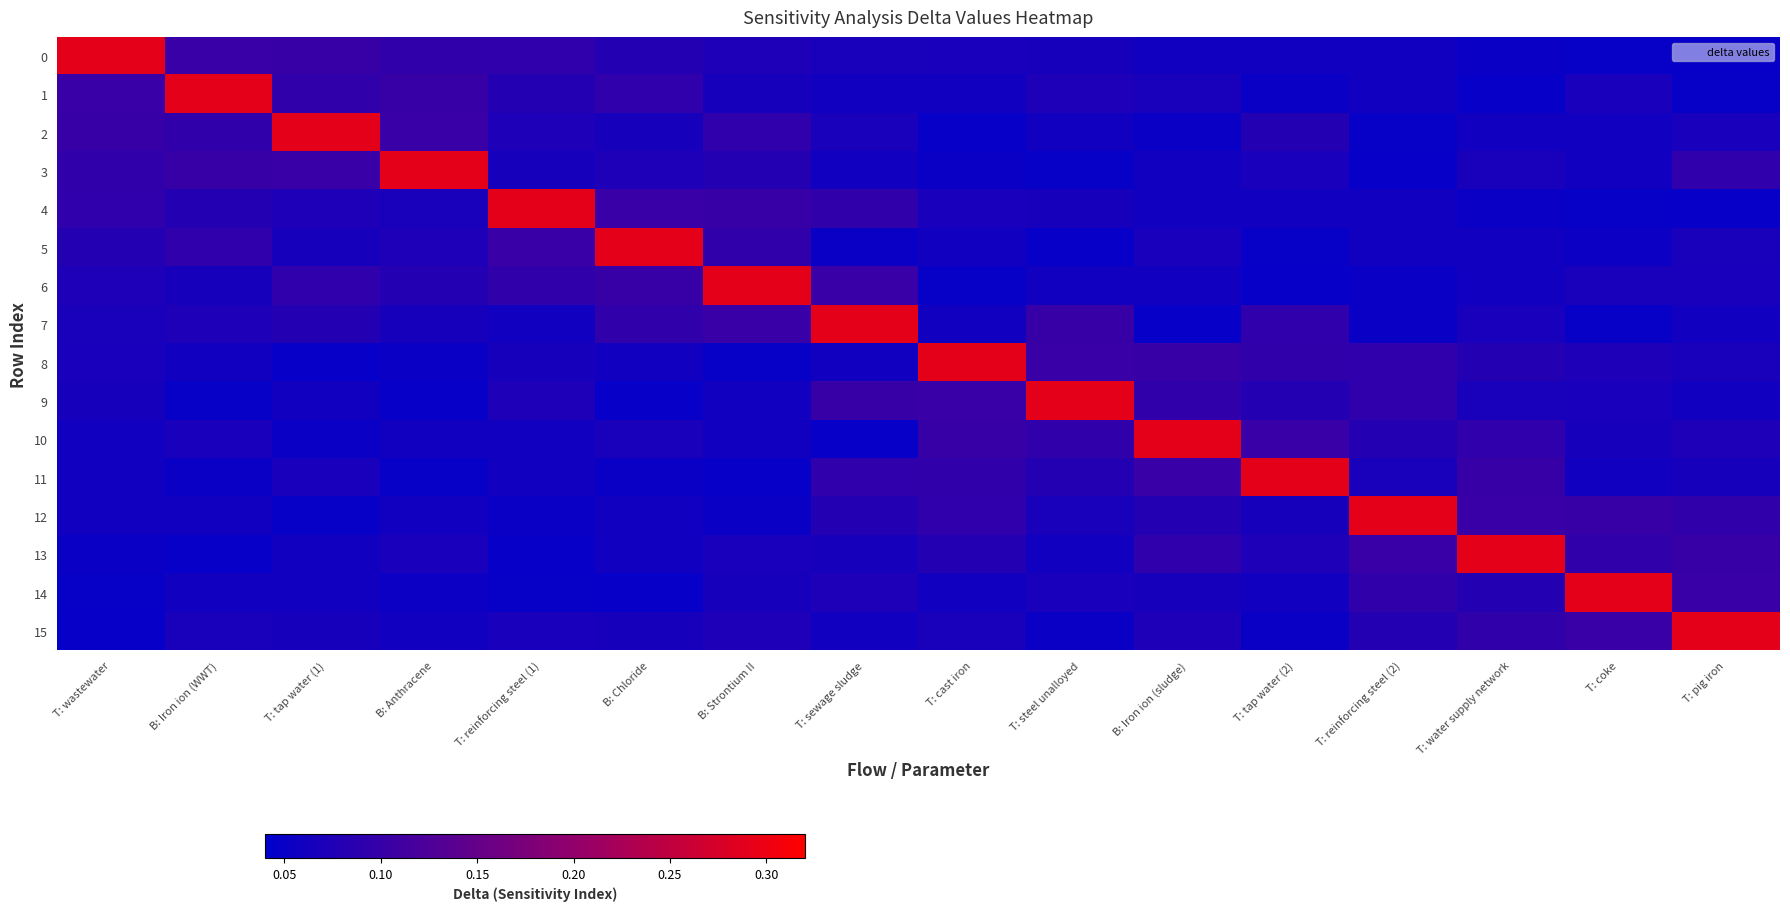

Reading left to right, transcribe all the data shown in this chart.

0: T: wastewater=0.3	B: Iron ion (WWT)=0.1	T: tap water (1)=0.1	B: Anthracene=0.1	T: reinforcing steel (1)=0.1	B: Chloride=0.1	B: Strontium II=0.1	T: sewage sludge=0.1	T: cast iron=0.1	T: steel unalloyed=0.1	B: Iron ion (sludge)=0.1	T: tap water (2)=0.1	T: reinforcing steel (2)=0.1	T: water supply network=0.1	T: coke=0.0	T: pig iron=0.0
1: T: wastewater=0.1	B: Iron ion (WWT)=0.3	T: tap water (1)=0.1	B: Anthracene=0.1	T: reinforcing steel (1)=0.1	B: Chloride=0.1	B: Strontium II=0.1	T: sewage sludge=0.1	T: cast iron=0.1	T: steel unalloyed=0.1	B: Iron ion (sludge)=0.1	T: tap water (2)=0.1	T: reinforcing steel (2)=0.1	T: water supply network=0.0	T: coke=0.1	T: pig iron=0.0
2: T: wastewater=0.1	B: Iron ion (WWT)=0.1	T: tap water (1)=0.3	B: Anthracene=0.1	T: reinforcing steel (1)=0.1	B: Chloride=0.1	B: Strontium II=0.1	T: sewage sludge=0.1	T: cast iron=0.0	T: steel unalloyed=0.1	B: Iron ion (sludge)=0.1	T: tap water (2)=0.1	T: reinforcing steel (2)=0.0	T: water supply network=0.1	T: coke=0.1	T: pig iron=0.1
3: T: wastewater=0.1	B: Iron ion (WWT)=0.1	T: tap water (1)=0.1	B: Anthracene=0.3	T: reinforcing steel (1)=0.1	B: Chloride=0.1	B: Strontium II=0.1	T: sewage sludge=0.1	T: cast iron=0.1	T: steel unalloyed=0.0	B: Iron ion (sludge)=0.1	T: tap water (2)=0.1	T: reinforcing steel (2)=0.0	T: water supply network=0.1	T: coke=0.1	T: pig iron=0.1
4: T: wastewater=0.1	B: Iron ion (WWT)=0.1	T: tap water (1)=0.1	B: Anthracene=0.1	T: reinforcing steel (1)=0.3	B: Chloride=0.1	B: Strontium II=0.1	T: sewage sludge=0.1	T: cast iron=0.1	T: steel unalloyed=0.1	B: Iron ion (sludge)=0.1	T: tap water (2)=0.1	T: reinforcing steel (2)=0.1	T: water supply network=0.1	T: coke=0.0	T: pig iron=0.0
5: T: wastewater=0.1	B: Iron ion (WWT)=0.1	T: tap water (1)=0.1	B: Anthracene=0.1	T: reinforcing steel (1)=0.1	B: Chloride=0.3	B: Strontium II=0.1	T: sewage sludge=0.1	T: cast iron=0.1	T: steel unalloyed=0.0	B: Iron ion (sludge)=0.1	T: tap water (2)=0.0	T: reinforcing steel (2)=0.1	T: water supply network=0.1	T: coke=0.1	T: pig iron=0.1
6: T: wastewater=0.1	B: Iron ion (WWT)=0.1	T: tap water (1)=0.1	B: Anthracene=0.1	T: reinforcing steel (1)=0.1	B: Chloride=0.1	B: Strontium II=0.3	T: sewage sludge=0.1	T: cast iron=0.0	T: steel unalloyed=0.1	B: Iron ion (sludge)=0.1	T: tap water (2)=0.0	T: reinforcing steel (2)=0.1	T: water supply network=0.1	T: coke=0.1	T: pig iron=0.1
7: T: wastewater=0.1	B: Iron ion (WWT)=0.1	T: tap water (1)=0.1	B: Anthracene=0.1	T: reinforcing steel (1)=0.1	B: Chloride=0.1	B: Strontium II=0.1	T: sewage sludge=0.3	T: cast iron=0.1	T: steel unalloyed=0.1	B: Iron ion (sludge)=0.0	T: tap water (2)=0.1	T: reinforcing steel (2)=0.1	T: water supply network=0.1	T: coke=0.0	T: pig iron=0.1
8: T: wastewater=0.1	B: Iron ion (WWT)=0.1	T: tap water (1)=0.0	B: Anthracene=0.1	T: reinforcing steel (1)=0.1	B: Chloride=0.1	B: Strontium II=0.0	T: sewage sludge=0.1	T: cast iron=0.3	T: steel unalloyed=0.1	B: Iron ion (sludge)=0.1	T: tap water (2)=0.1	T: reinforcing steel (2)=0.1	T: water supply network=0.1	T: coke=0.1	T: pig iron=0.1
9: T: wastewater=0.1	B: Iron ion (WWT)=0.0	T: tap water (1)=0.1	B: Anthracene=0.0	T: reinforcing steel (1)=0.1	B: Chloride=0.0	B: Strontium II=0.1	T: sewage sludge=0.1	T: cast iron=0.1	T: steel unalloyed=0.3	B: Iron ion (sludge)=0.1	T: tap water (2)=0.1	T: reinforcing steel (2)=0.1	T: water supply network=0.1	T: coke=0.1	T: pig iron=0.1
10: T: wastewater=0.1	B: Iron ion (WWT)=0.1	T: tap water (1)=0.1	B: Anthracene=0.1	T: reinforcing steel (1)=0.1	B: Chloride=0.1	B: Strontium II=0.1	T: sewage sludge=0.0	T: cast iron=0.1	T: steel unalloyed=0.1	B: Iron ion (sludge)=0.3	T: tap water (2)=0.1	T: reinforcing steel (2)=0.1	T: water supply network=0.1	T: coke=0.1	T: pig iron=0.1
11: T: wastewater=0.1	B: Iron ion (WWT)=0.1	T: tap water (1)=0.1	B: Anthracene=0.0	T: reinforcing steel (1)=0.1	B: Chloride=0.1	B: Strontium II=0.0	T: sewage sludge=0.1	T: cast iron=0.1	T: steel unalloyed=0.1	B: Iron ion (sludge)=0.1	T: tap water (2)=0.3	T: reinforcing steel (2)=0.1	T: water supply network=0.1	T: coke=0.1	T: pig iron=0.1
12: T: wastewater=0.1	B: Iron ion (WWT)=0.1	T: tap water (1)=0.0	B: Anthracene=0.1	T: reinforcing steel (1)=0.1	B: Chloride=0.1	B: Strontium II=0.1	T: sewage sludge=0.1	T: cast iron=0.1	T: steel unalloyed=0.1	B: Iron ion (sludge)=0.1	T: tap water (2)=0.1	T: reinforcing steel (2)=0.3	T: water supply network=0.1	T: coke=0.1	T: pig iron=0.1
13: T: wastewater=0.1	B: Iron ion (WWT)=0.0	T: tap water (1)=0.1	B: Anthracene=0.1	T: reinforcing steel (1)=0.0	B: Chloride=0.1	B: Strontium II=0.1	T: sewage sludge=0.1	T: cast iron=0.1	T: steel unalloyed=0.1	B: Iron ion (sludge)=0.1	T: tap water (2)=0.1	T: reinforcing steel (2)=0.1	T: water supply network=0.3	T: coke=0.1	T: pig iron=0.1
14: T: wastewater=0.0	B: Iron ion (WWT)=0.1	T: tap water (1)=0.1	B: Anthracene=0.1	T: reinforcing steel (1)=0.0	B: Chloride=0.0	B: Strontium II=0.1	T: sewage sludge=0.1	T: cast iron=0.1	T: steel unalloyed=0.1	B: Iron ion (sludge)=0.1	T: tap water (2)=0.1	T: reinforcing steel (2)=0.1	T: water supply network=0.1	T: coke=0.3	T: pig iron=0.1
15: T: wastewater=0.0	B: Iron ion (WWT)=0.1	T: tap water (1)=0.1	B: Anthracene=0.1	T: reinforcing steel (1)=0.1	B: Chloride=0.1	B: Strontium II=0.1	T: sewage sludge=0.1	T: cast iron=0.1	T: steel unalloyed=0.1	B: Iron ion (sludge)=0.1	T: tap water (2)=0.1	T: reinforcing steel (2)=0.1	T: water supply network=0.1	T: coke=0.1	T: pig iron=0.3